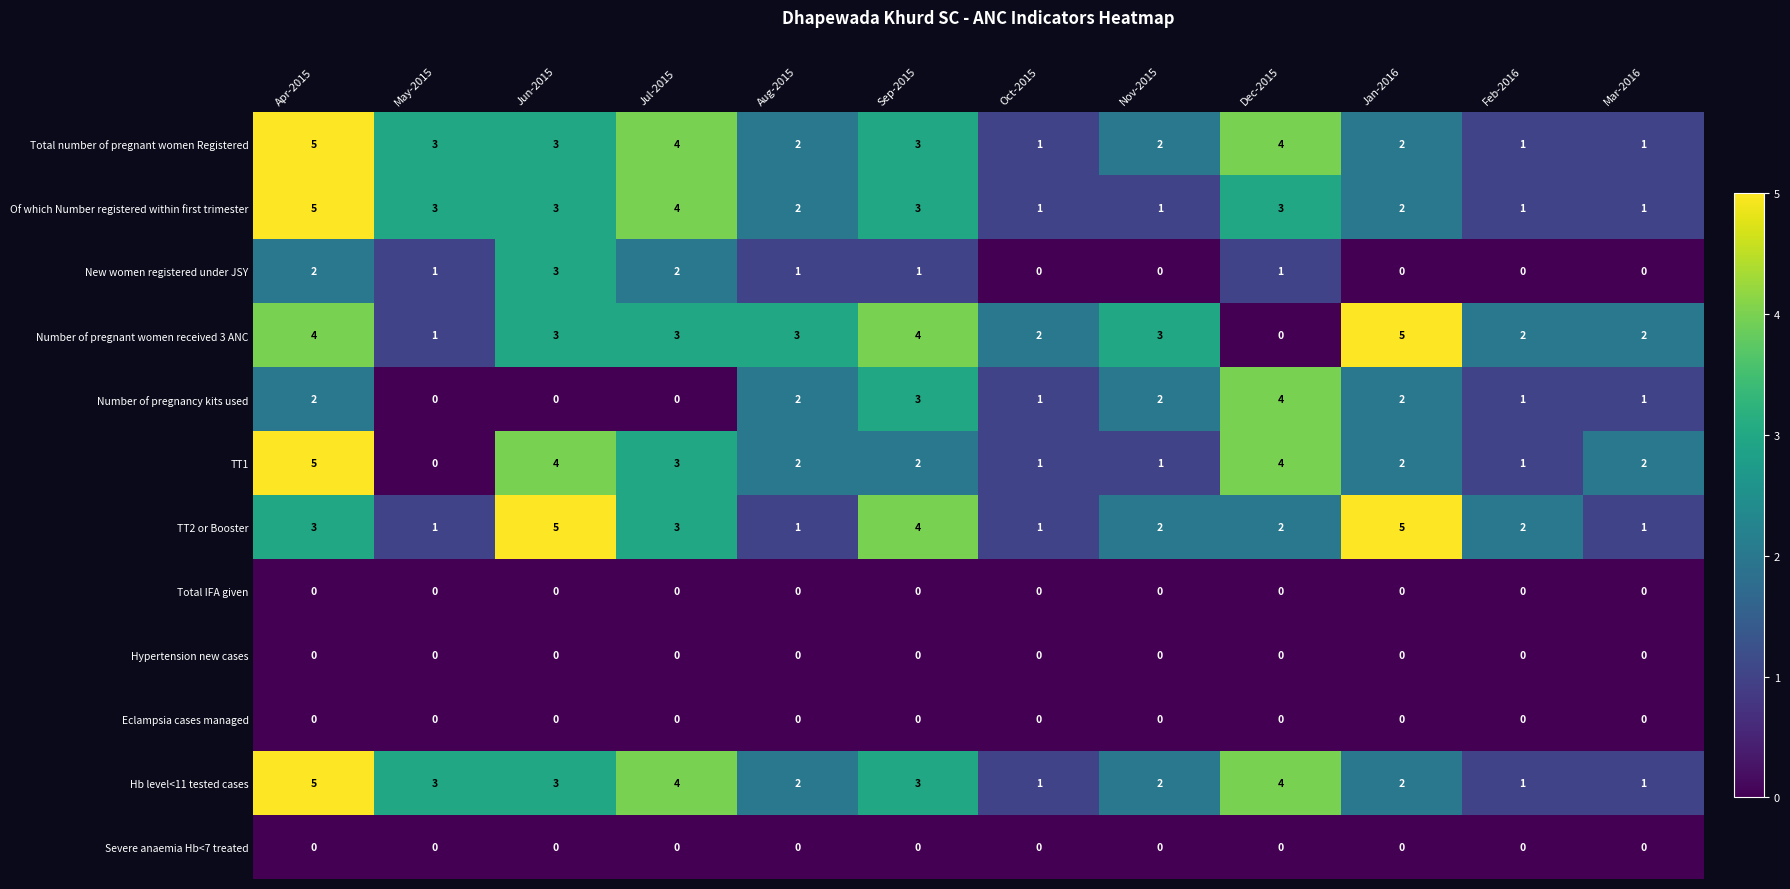

Is it true that Total number of pregnant women Registered equals 3 at May-2015?

True